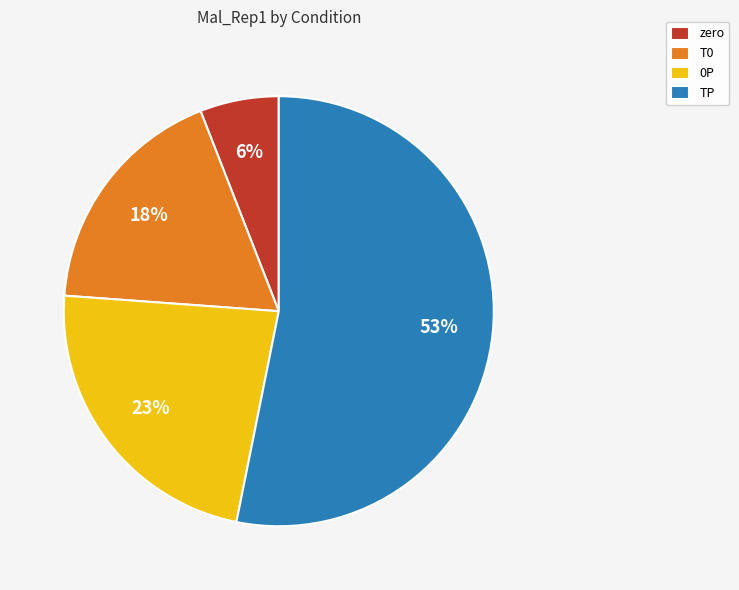

Rank the categories by value from lowest to highest.

zero, T0, 0P, TP